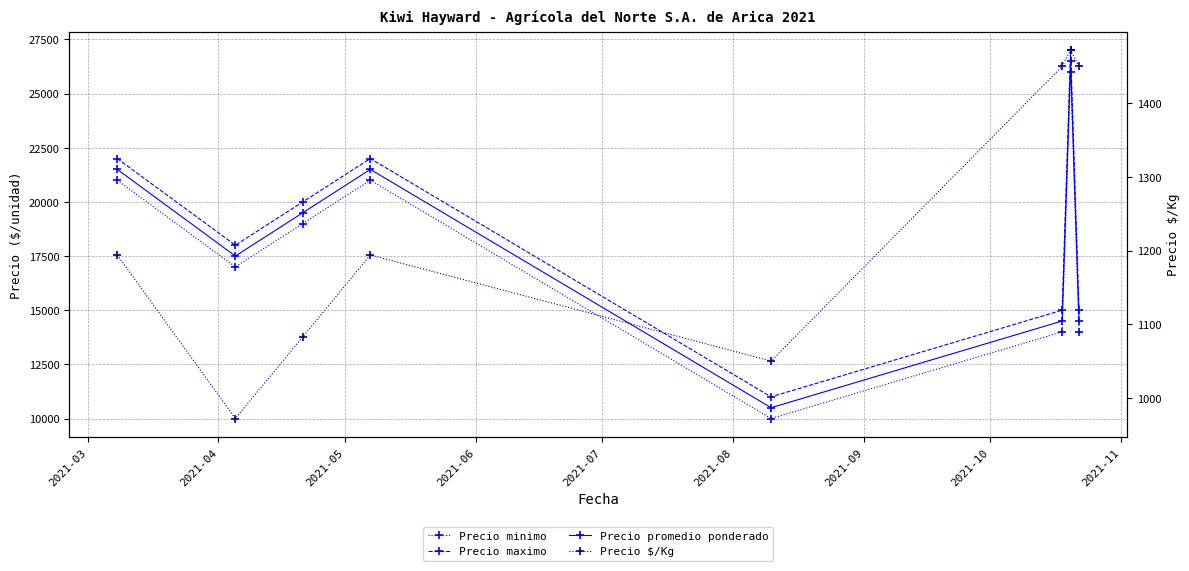

Between 2021-05 and 2021-08, which series saw the biggest shift?

Precio minimo